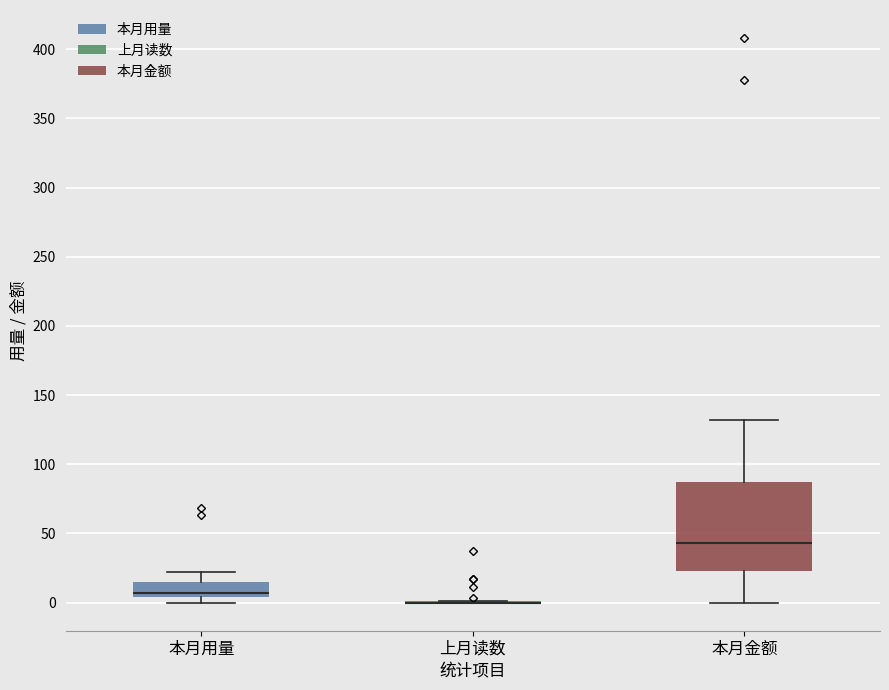

Where does the lower whisker of the box for 本月金额 end on the y-axis? The values are not printed on the chart, so give them approximately, as read against the axis.

0